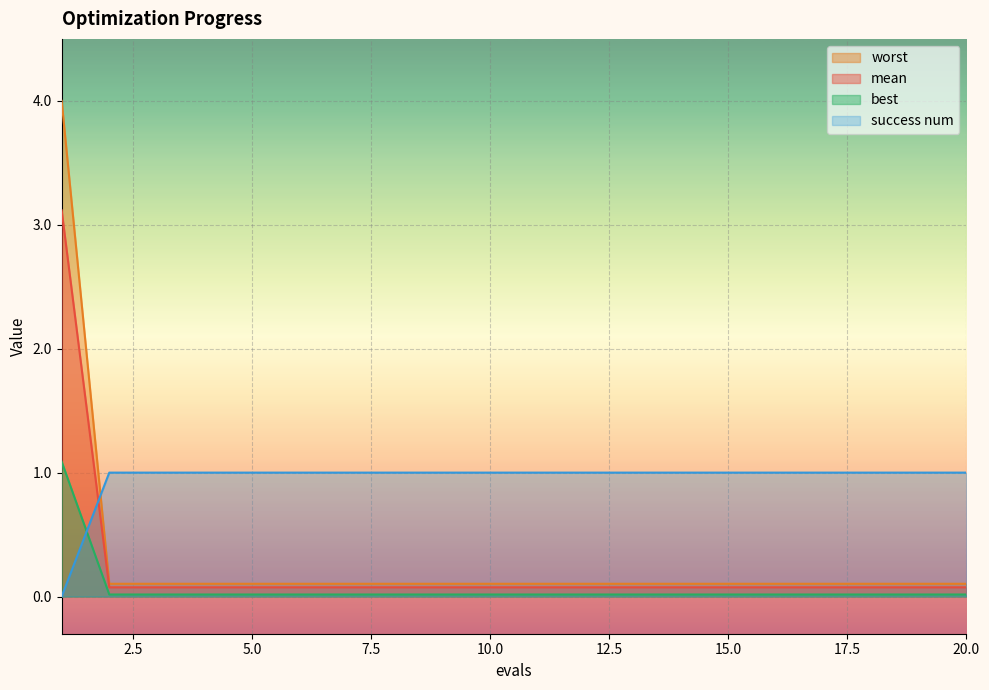

What is the difference between the highest and lowest values at 5.0?

1.0